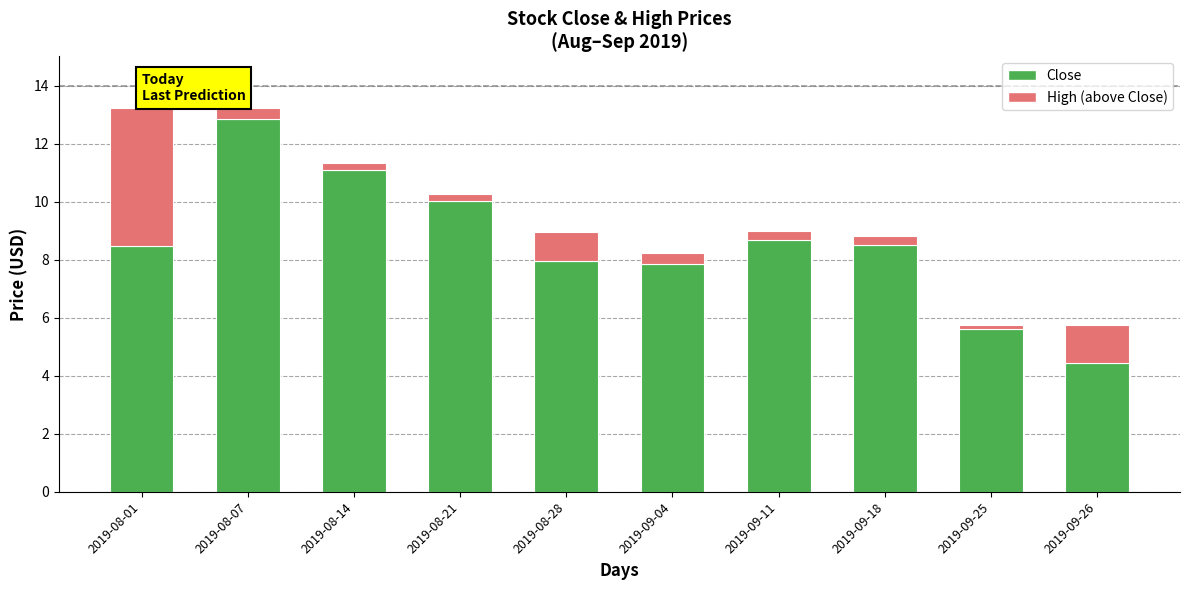

The Close series shows 12.9 at 2019-08-28. True or false?

False